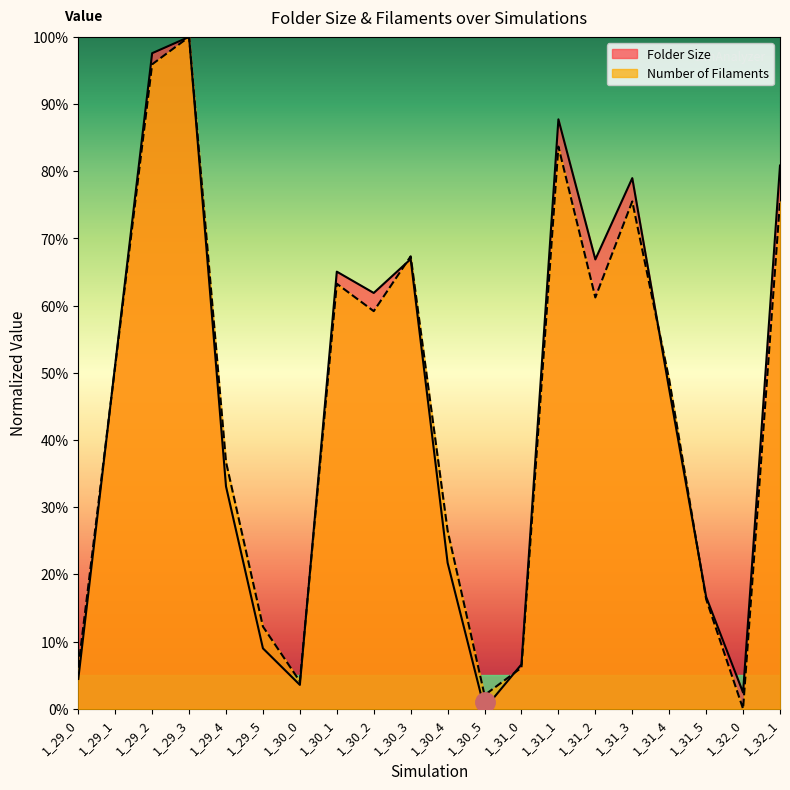

What is the value of the Folder Size point at the 3rd from the left?

1.0